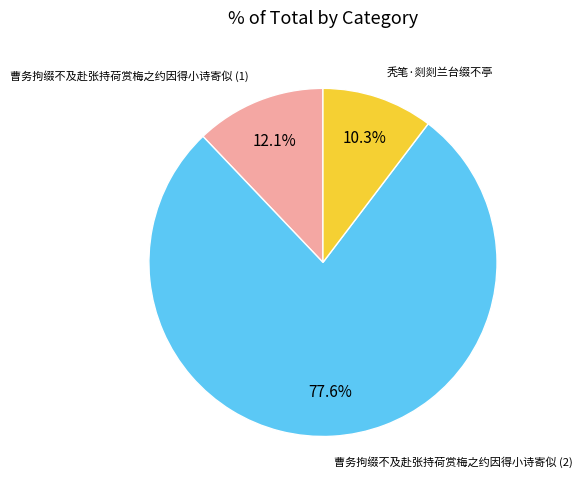

What portion of the pie excludes 秃笔·剡剡兰台缀不亭?

89.7%